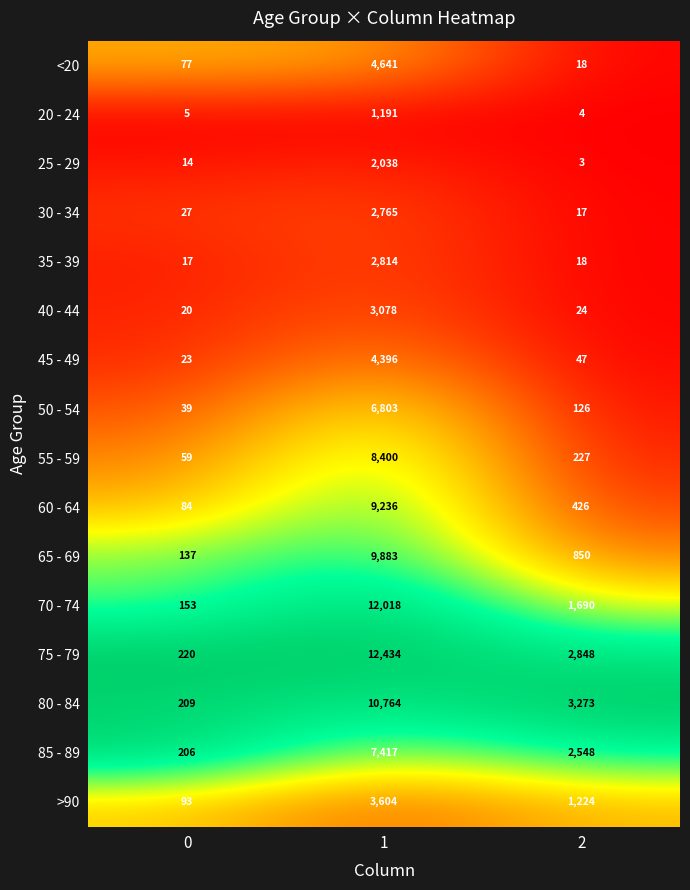

What is the difference between the second highest and minimum values in the 85 - 89 series?

2342